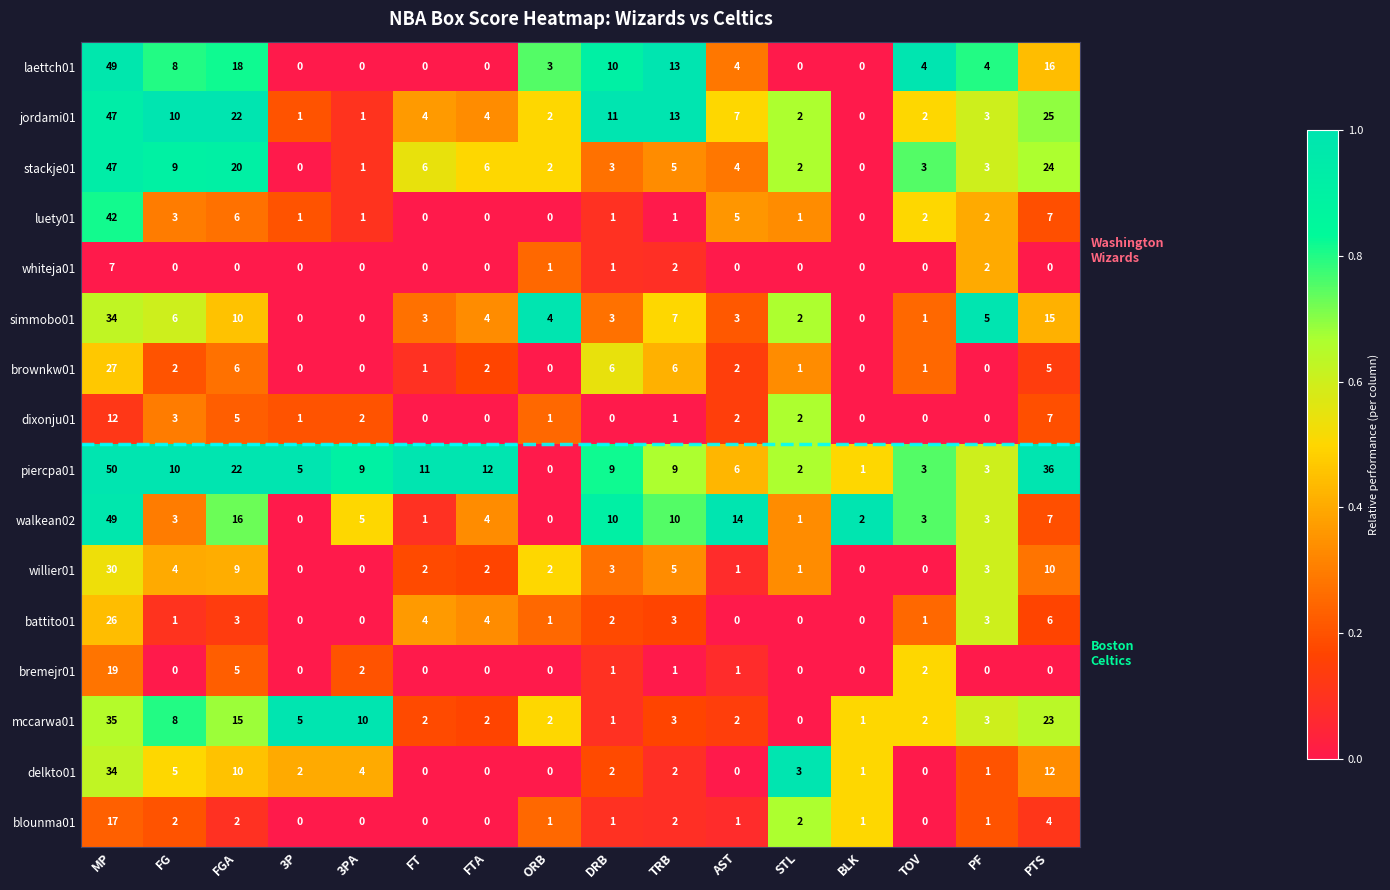

What is the average value of the brownkw01 series?

4